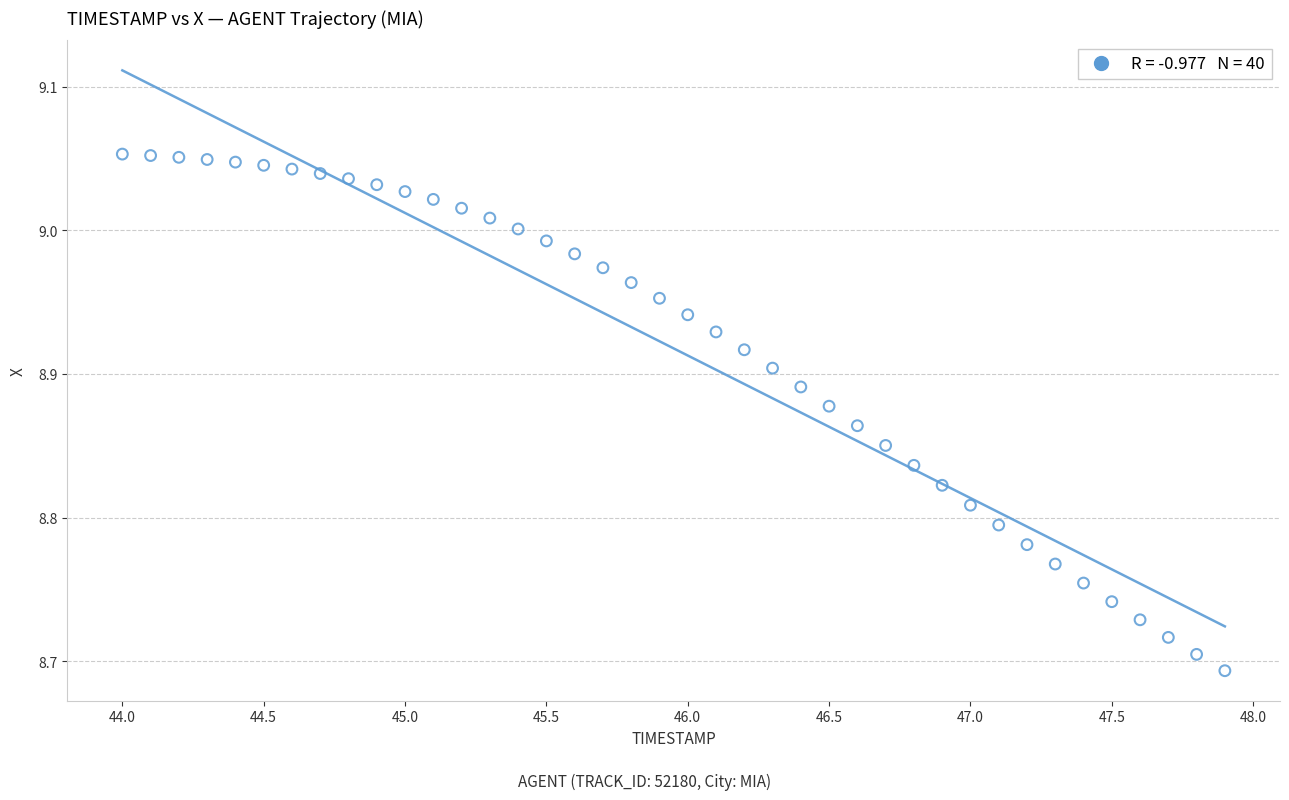

What is the range of Y values (max minus min)?

0.4